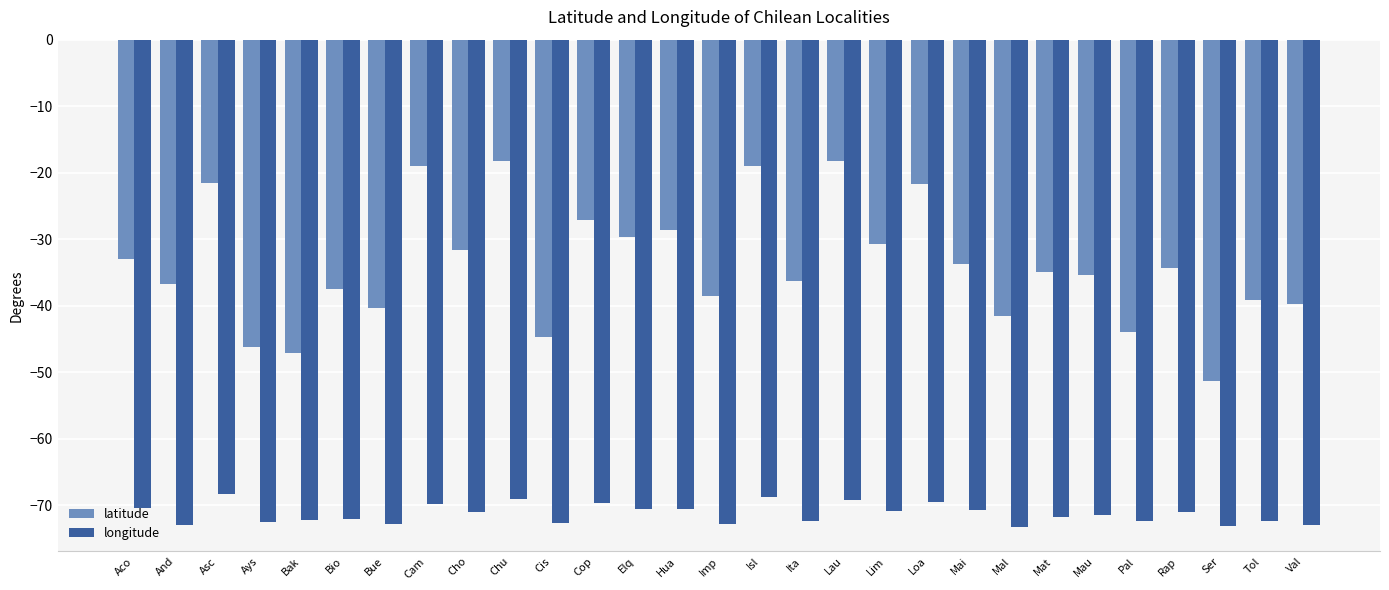

List the series in order of their peak value, lowest first.

longitude, latitude